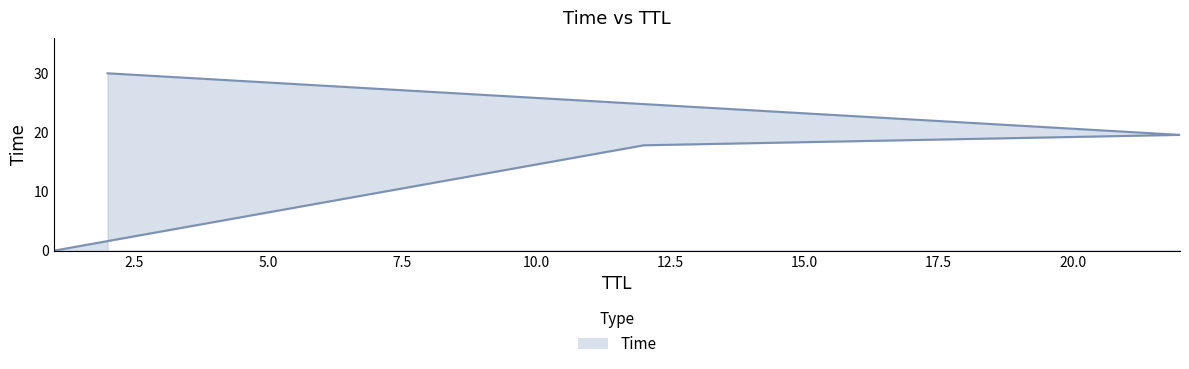

Reading left to right, what are all the values shown in this chart?

1=0.0	12=17.8	22=19.6	2=30.0